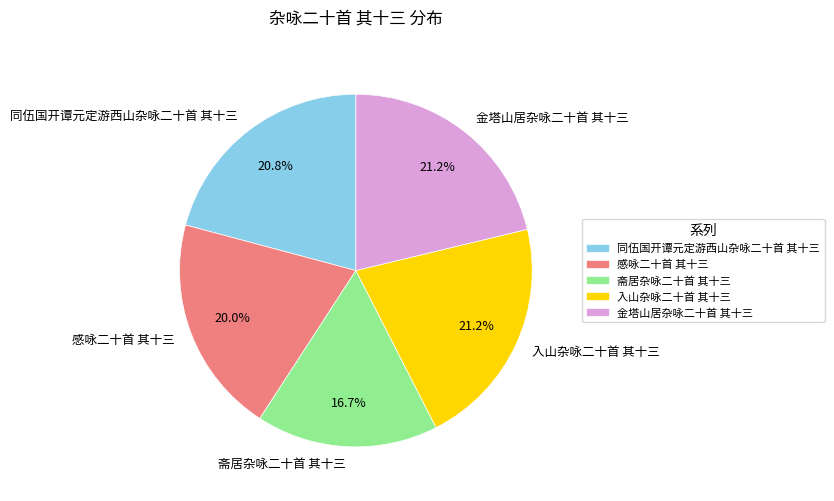

Which category has the smallest portion of the pie?

斋居杂咏二十首 其十三